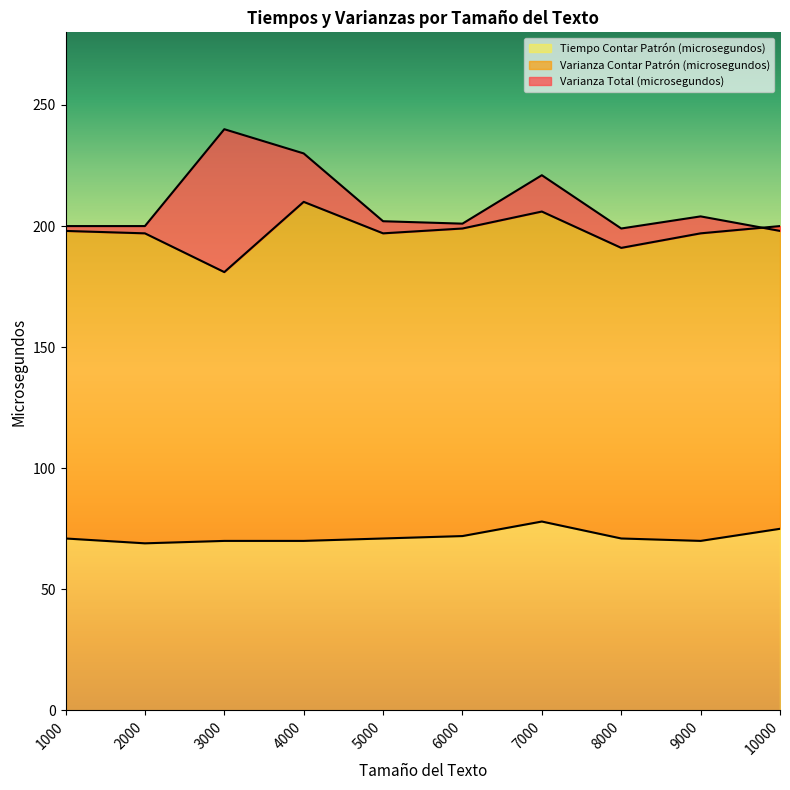

What is the highest value of the Tiempo Contar Patrón (microsegundos) series?

78